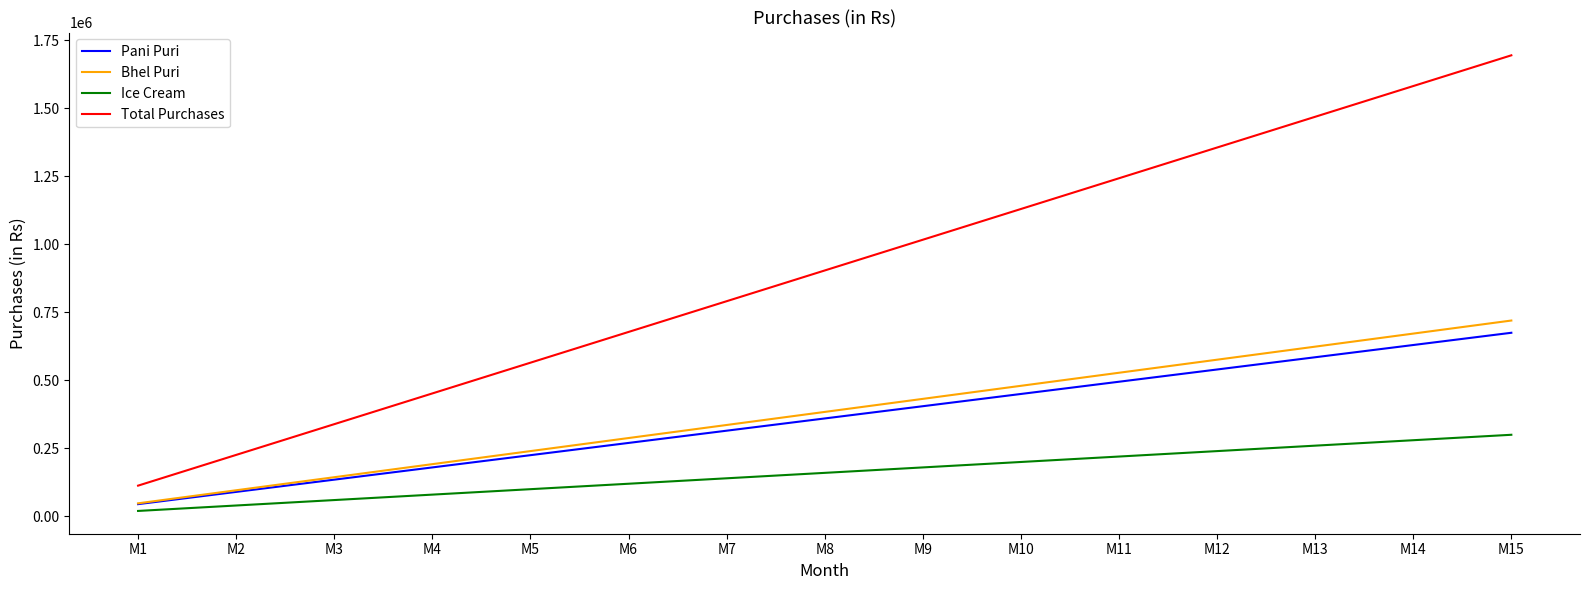

Where is Ice Cream nearest to the value 160000?

M8